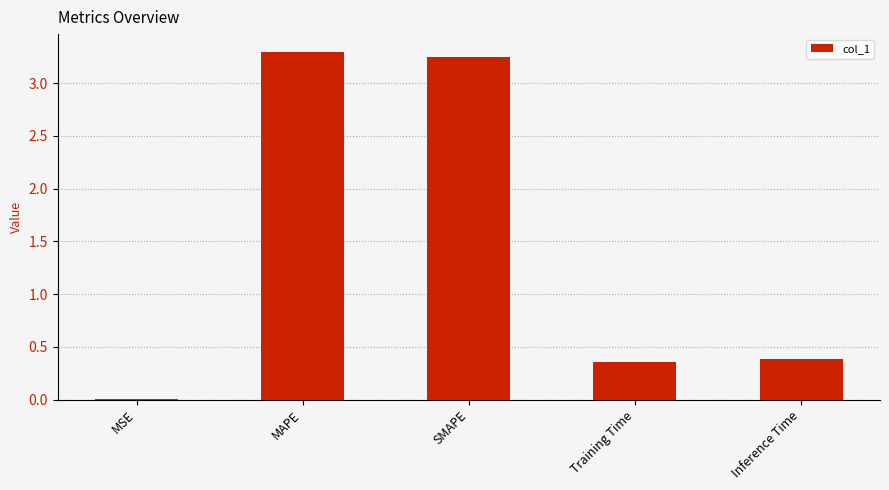

Which has a higher value, MSE or Training Time?

Training Time